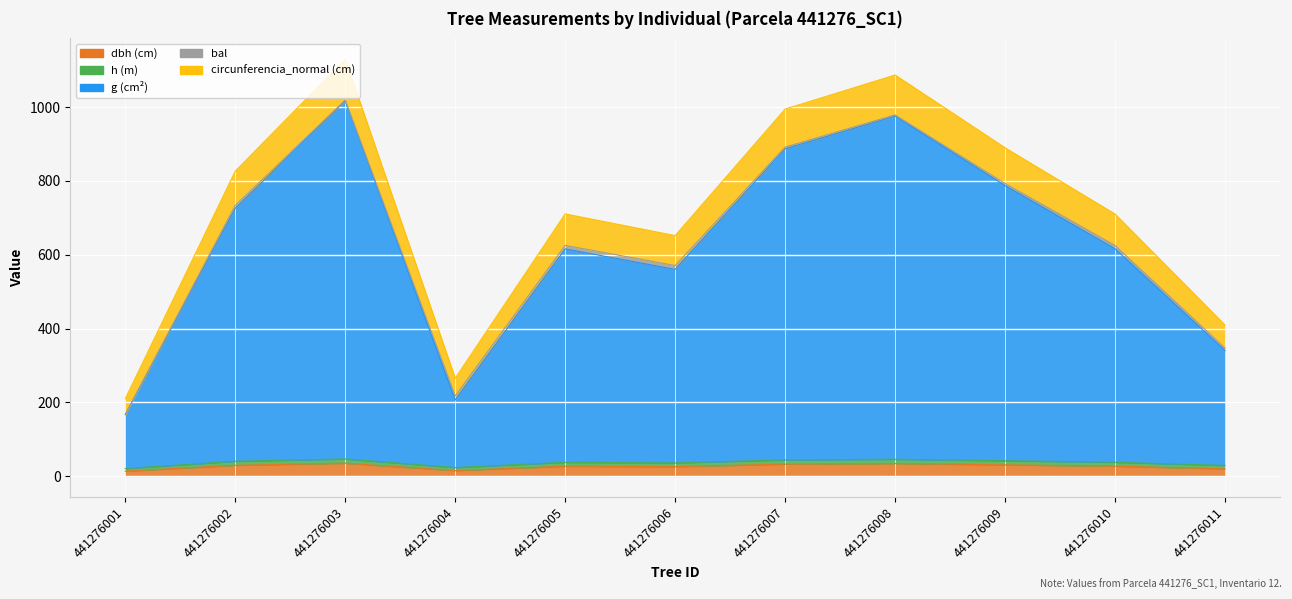

True or false: g and h intersect in this chart.

False